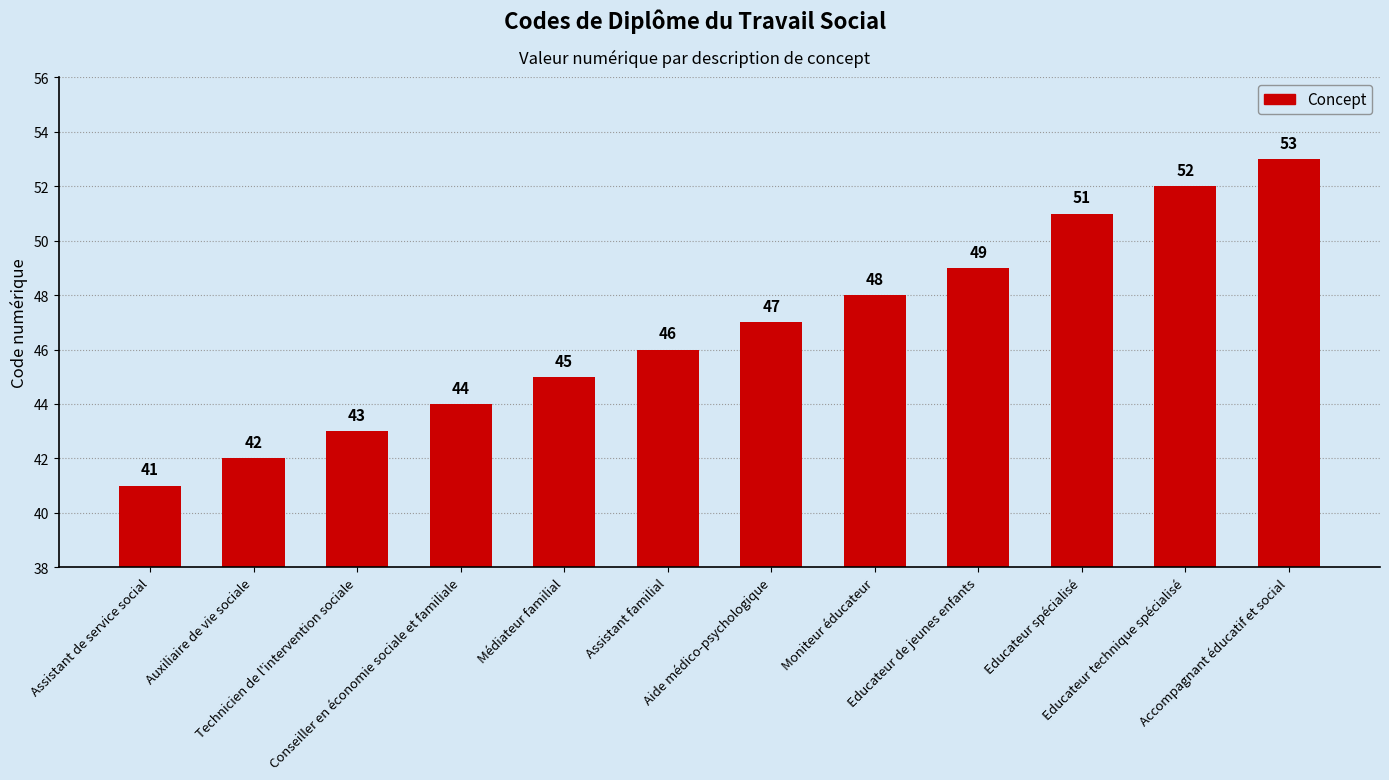

Read the value at Educateur de jeunes enfants, to the nearest 5.

50